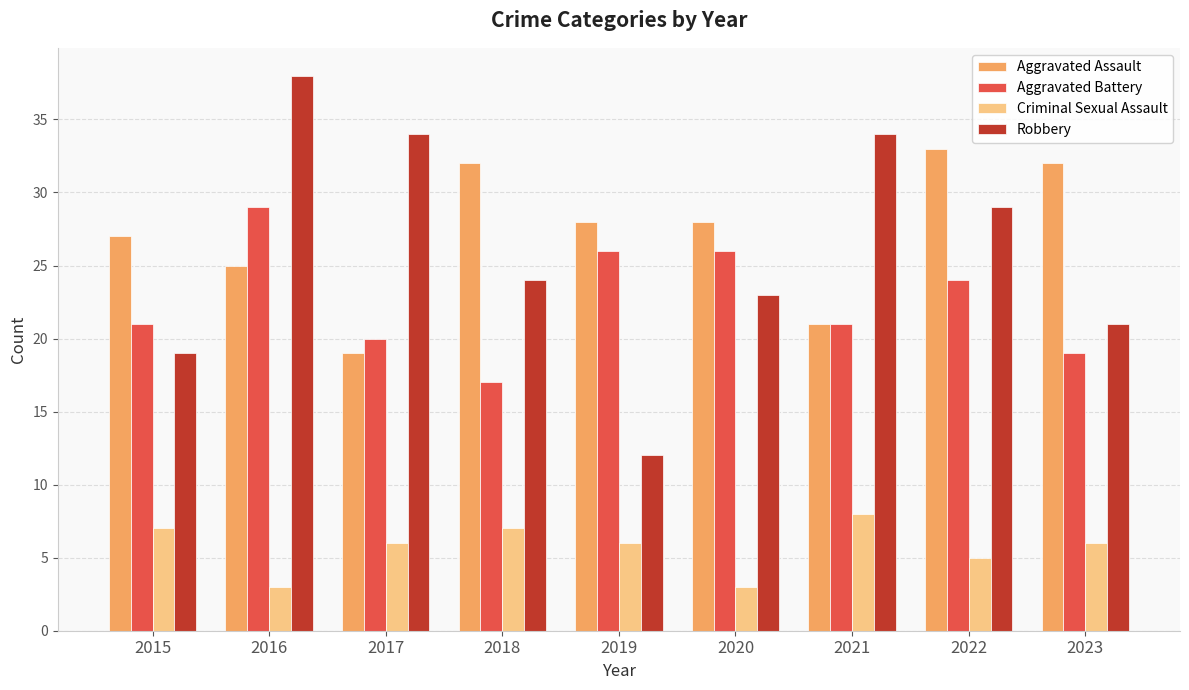

How many bars are there in total?

36